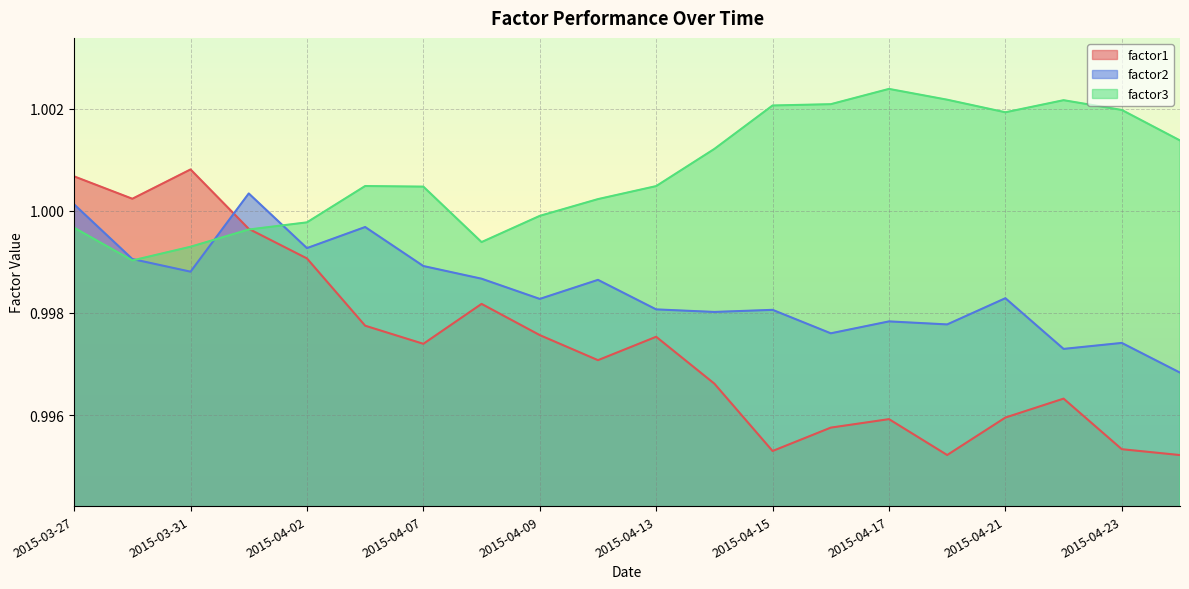

Reading left to right, transcribe all the data shown in this chart.

factor1: 1.0	1.0	1.0	1.0	1.0	1.0	1.0	1.0	1.0	1.0	1.0	1.0	1.0	1.0	1.0	1.0	1.0	1.0	1.0	1.0
factor2: 1.0	1.0	1.0	1.0	1.0	1.0	1.0	1.0	1.0	1.0	1.0	1.0	1.0	1.0	1.0	1.0	1.0	1.0	1.0	1.0
factor3: 1.0	1.0	1.0	1.0	1.0	1.0	1.0	1.0	1.0	1.0	1.0	1.0	1.0	1.0	1.0	1.0	1.0	1.0	1.0	1.0